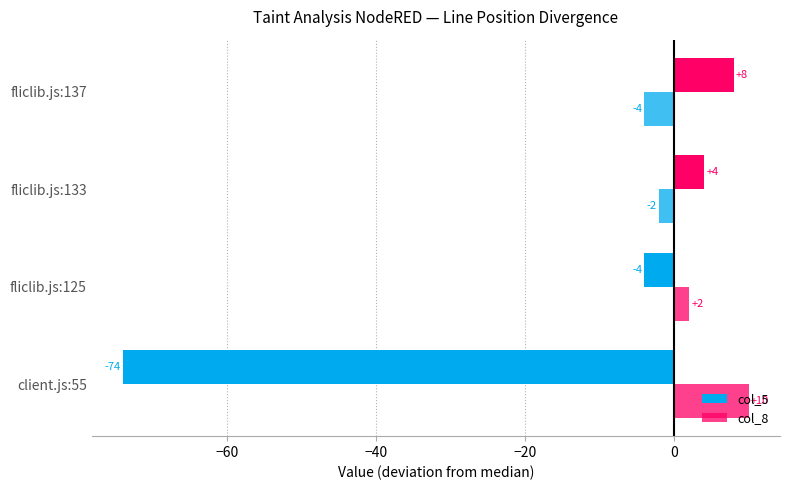

Which series has the largest total across all categories?

col_8